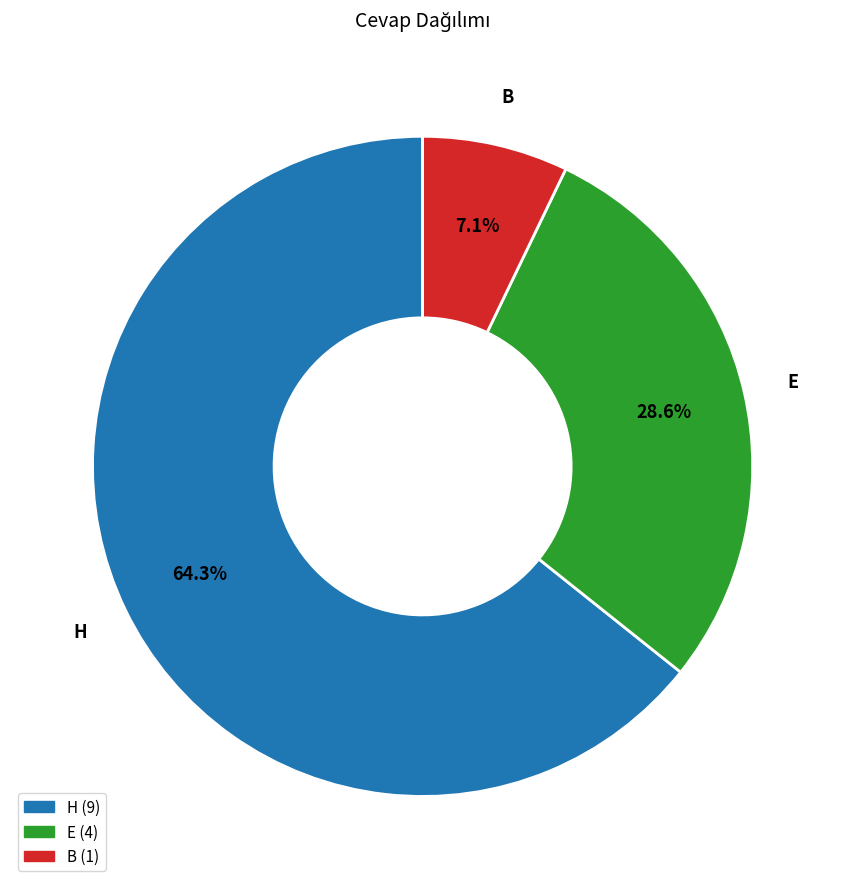

What is the majority slice?

H